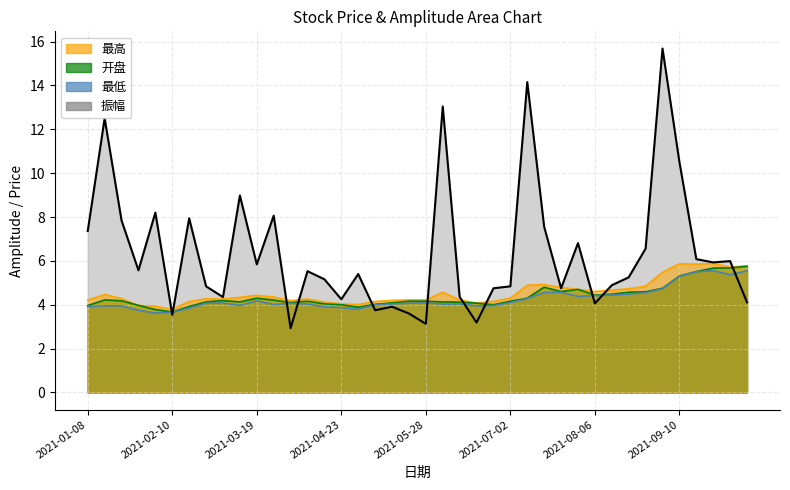

What is the approximate value of 最高 at 2021-08-27?

4.8